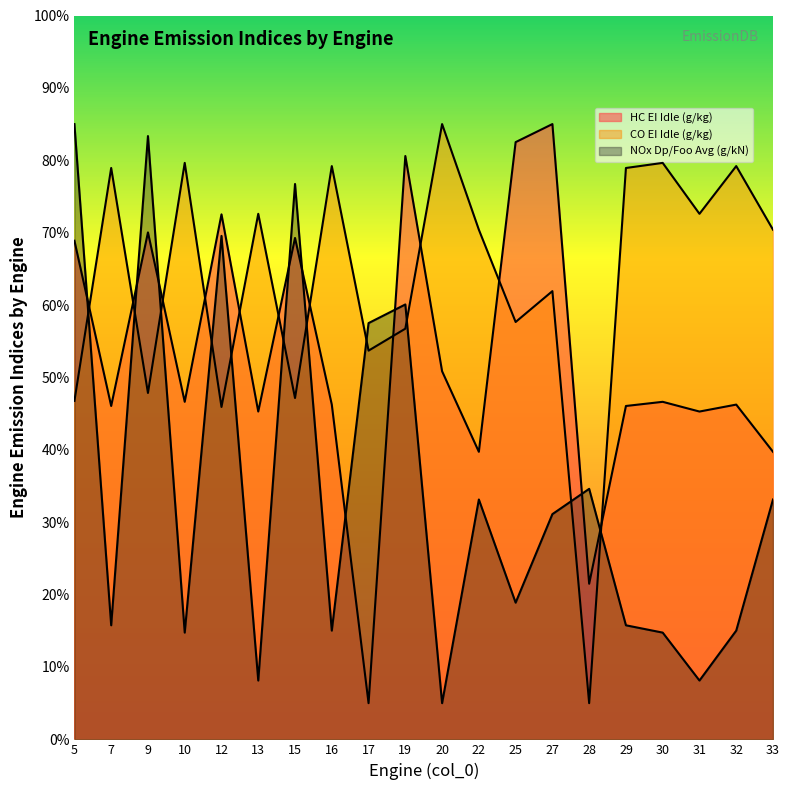

The HC EI Idle (g/kg) series shows 39.0 at 19. True or false?

False